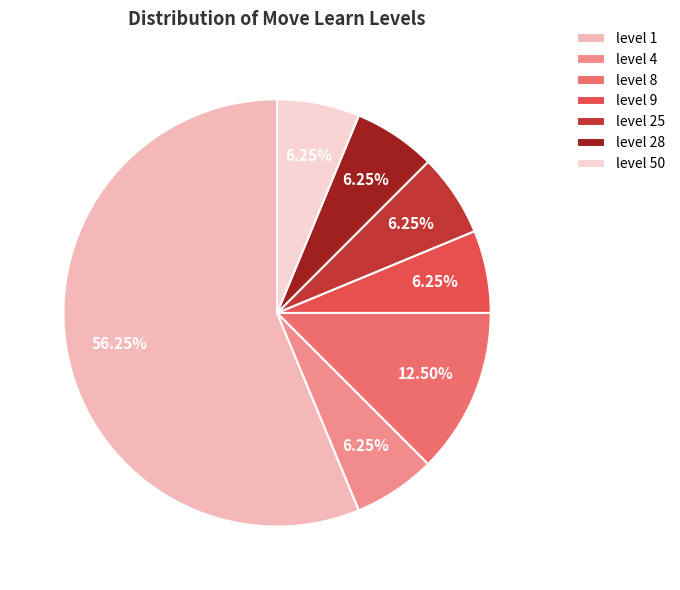

Does any single category account for the majority?

Yes